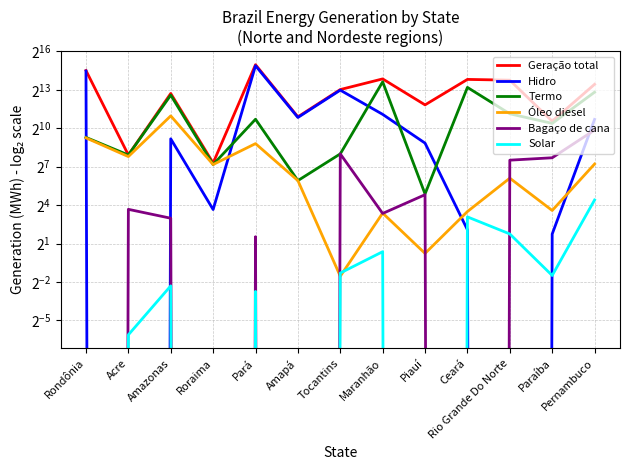

Where do Hidro and Termo first cross each other?

Rondônia and Acre